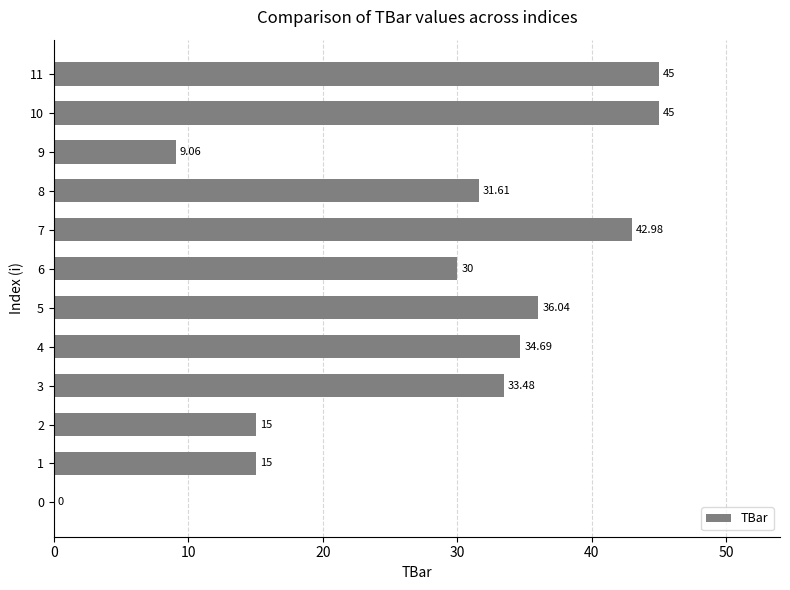

Approximately how many times larger is the value at 11 compared to 9?

5.0